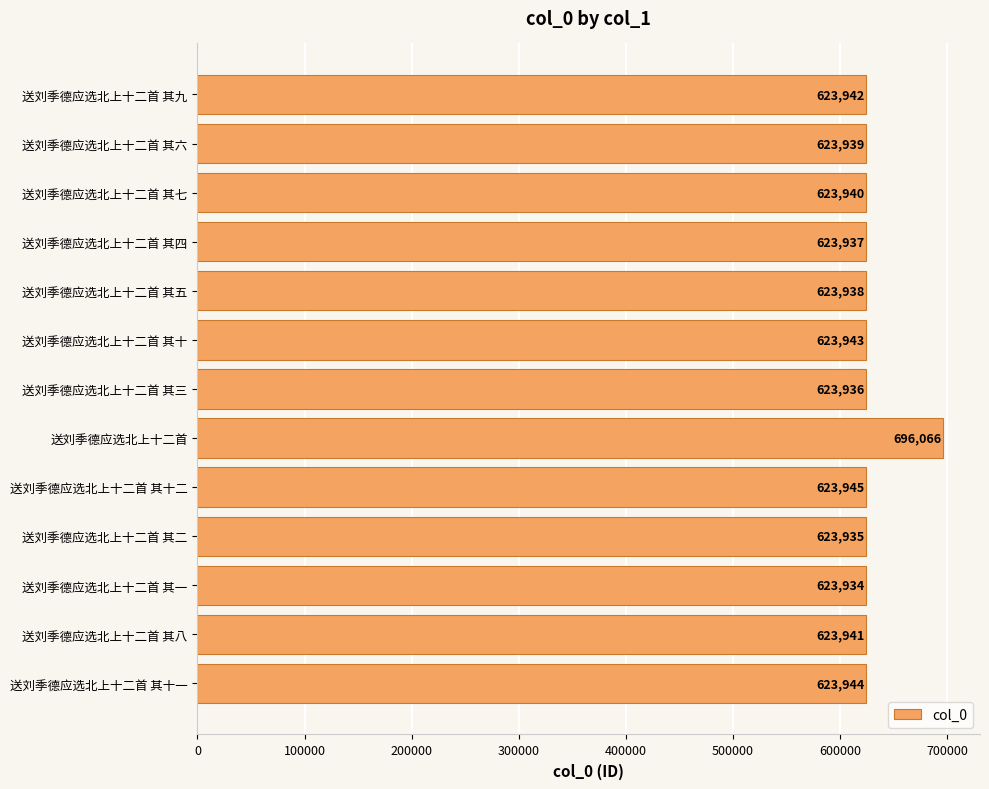

Between 送刘季德应选北上十二首 其十 and 送刘季德应选北上十二首 其三, which is larger?

送刘季德应选北上十二首 其十